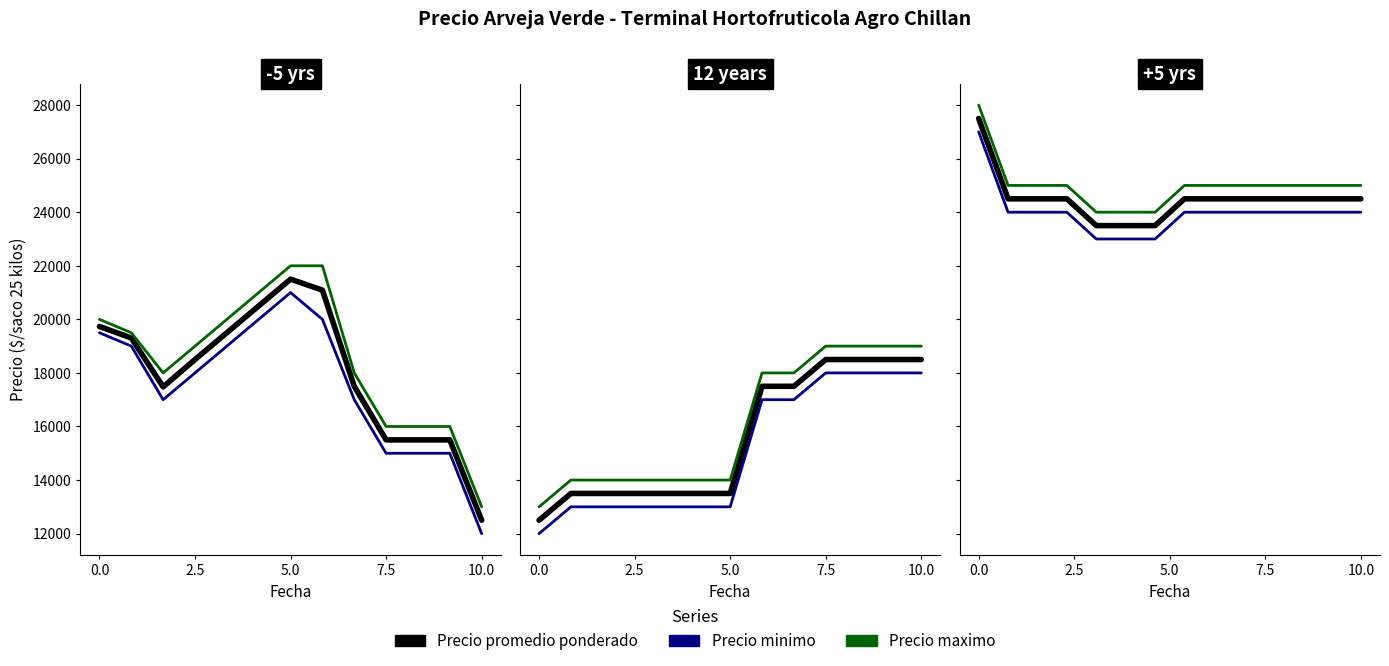

What is the value of the Precio minimo point at the 11th from the left?

24000